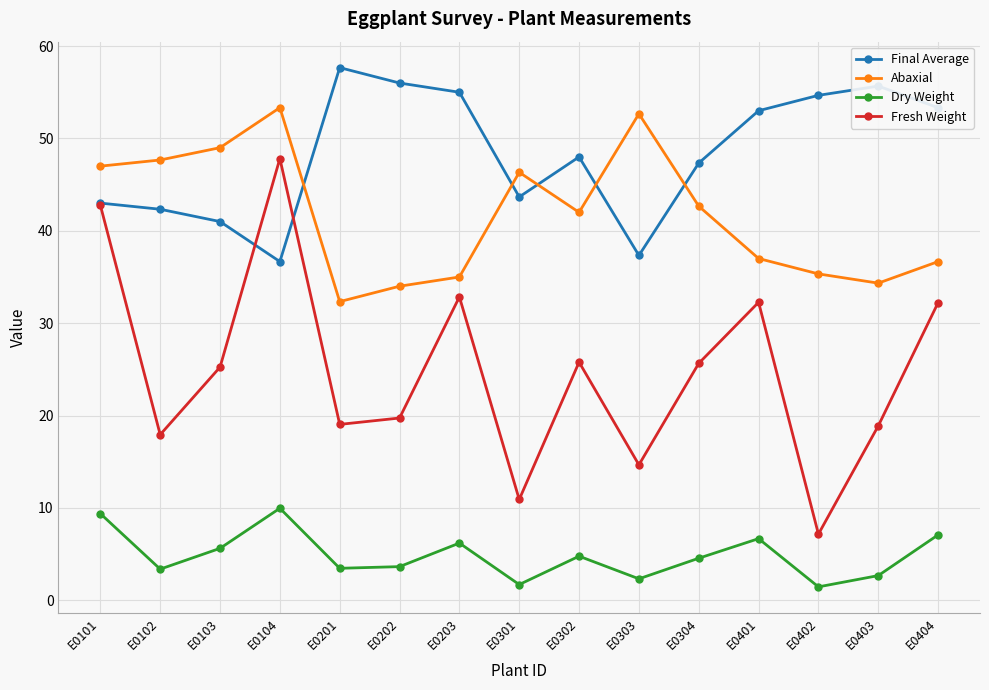

What is the approximate value of Abaxial at E0404?

36.7